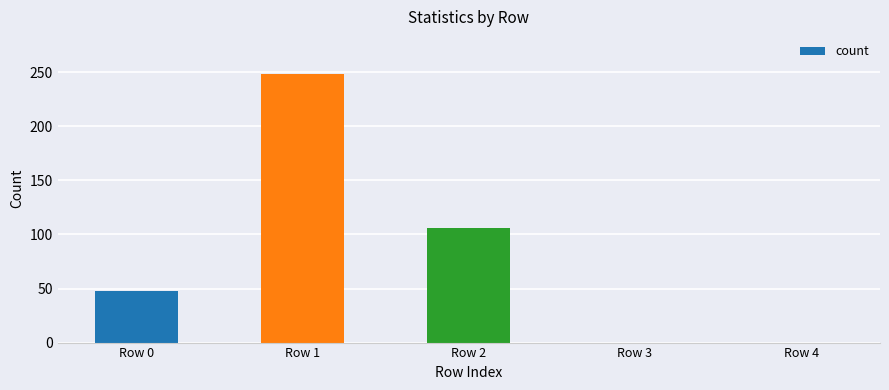

Does the chart contain stacked bars?

No